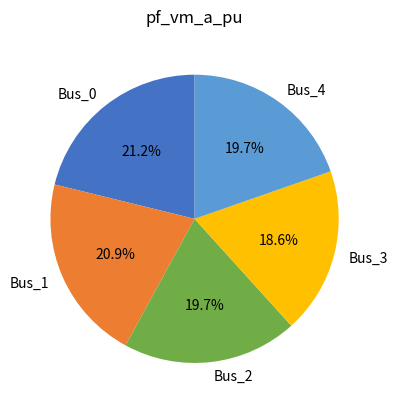

Between Bus_1 and Bus_4, which is larger?

Bus_1